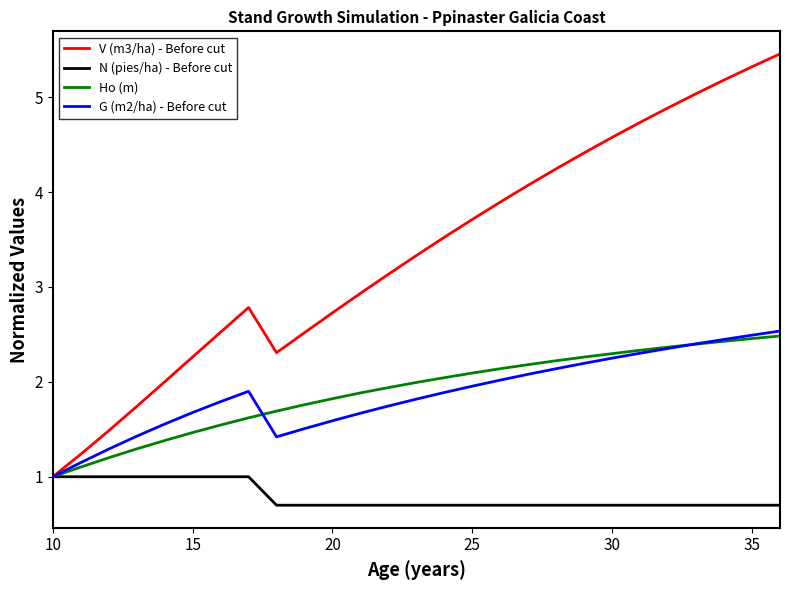

List the series in order of their peak value, lowest first.

N (pies/ha) - Before cut, Ho (m), G (m2/ha) - Before cut, V (m3/ha) - Before cut